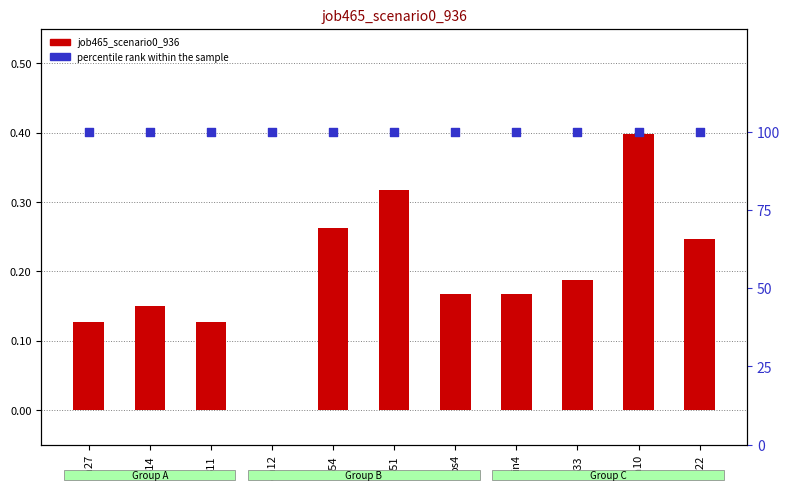

At how many categories does at least one series exceed 21?

11